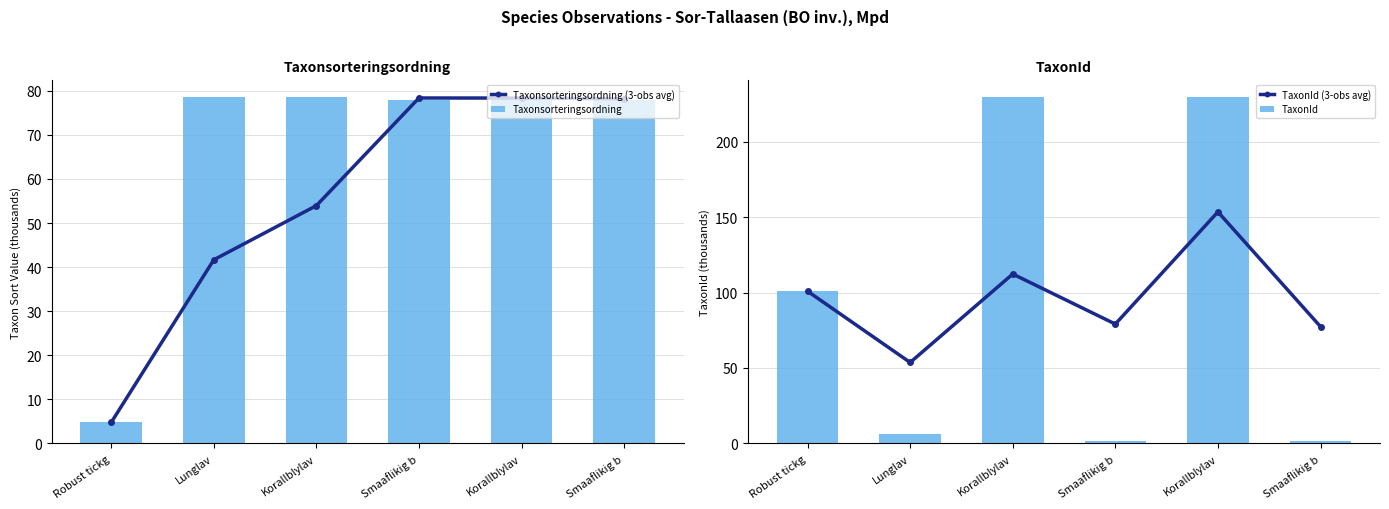

Which series changed the most between Korallblylav and Smaaflikig b?

TaxonId